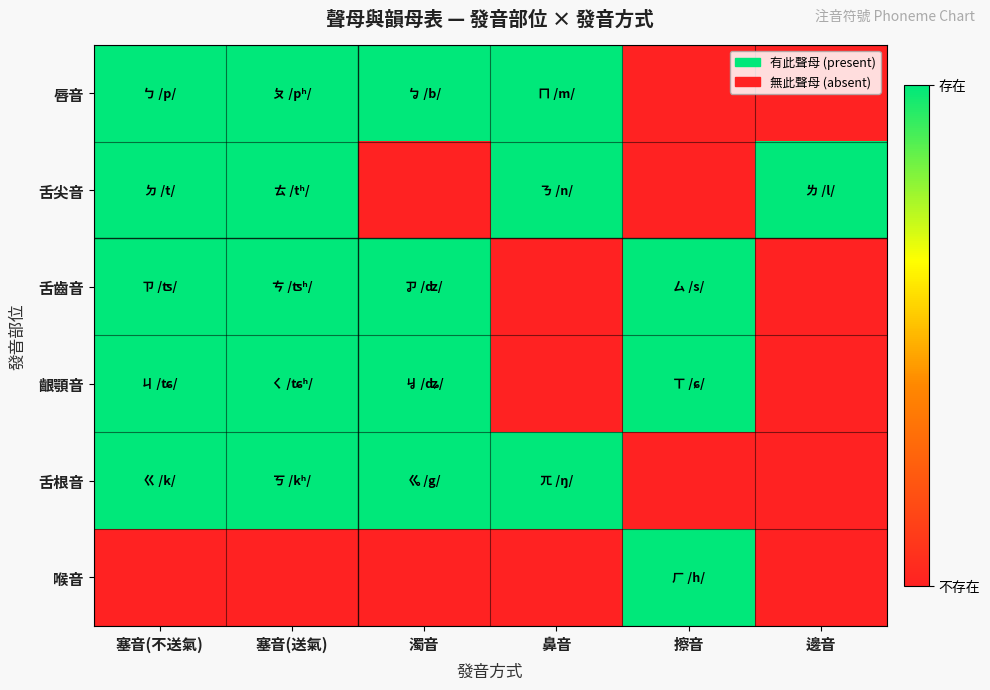

Reading left to right, extract all data points from this chart.

唇音: 塞音(不送氣)=1	塞音(送氣)=1	濁音=1	鼻音=1	擦音=0	邊音=0
舌尖音: 塞音(不送氣)=1	塞音(送氣)=1	濁音=0	鼻音=1	擦音=0	邊音=1
舌齒音: 塞音(不送氣)=1	塞音(送氣)=1	濁音=1	鼻音=0	擦音=1	邊音=0
齦顎音: 塞音(不送氣)=1	塞音(送氣)=1	濁音=1	鼻音=0	擦音=1	邊音=0
舌根音: 塞音(不送氣)=1	塞音(送氣)=1	濁音=1	鼻音=1	擦音=0	邊音=0
喉音: 塞音(不送氣)=0	塞音(送氣)=0	濁音=0	鼻音=0	擦音=1	邊音=0